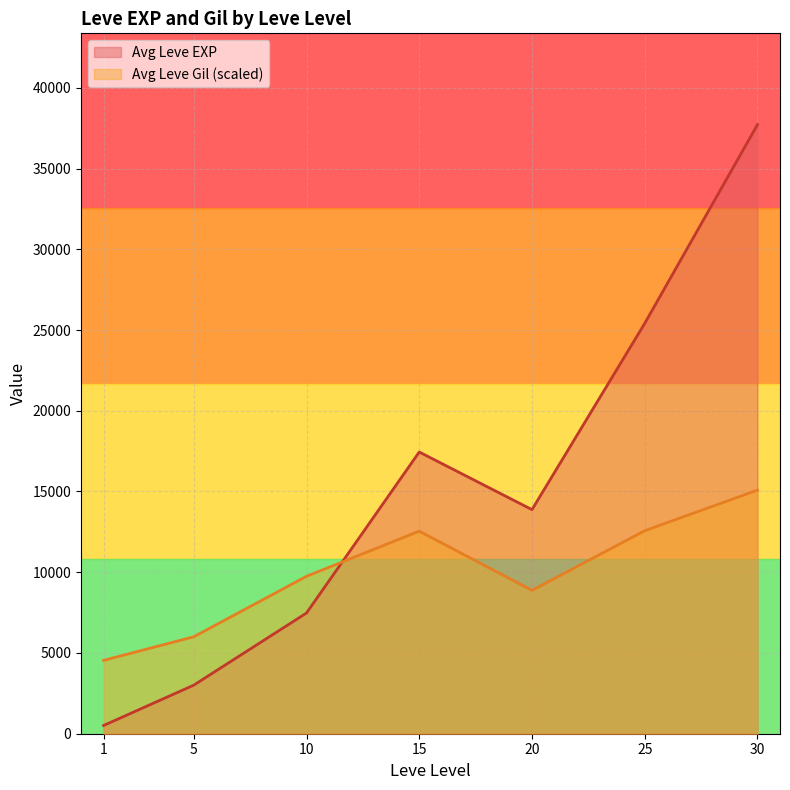

The value of Leve Level at 15 is 15. True or false?

True